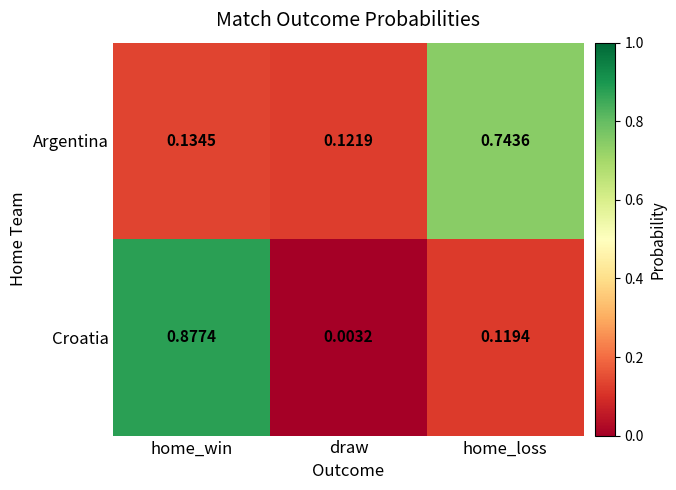

Which label corresponds to the smallest value in the chart?

draw